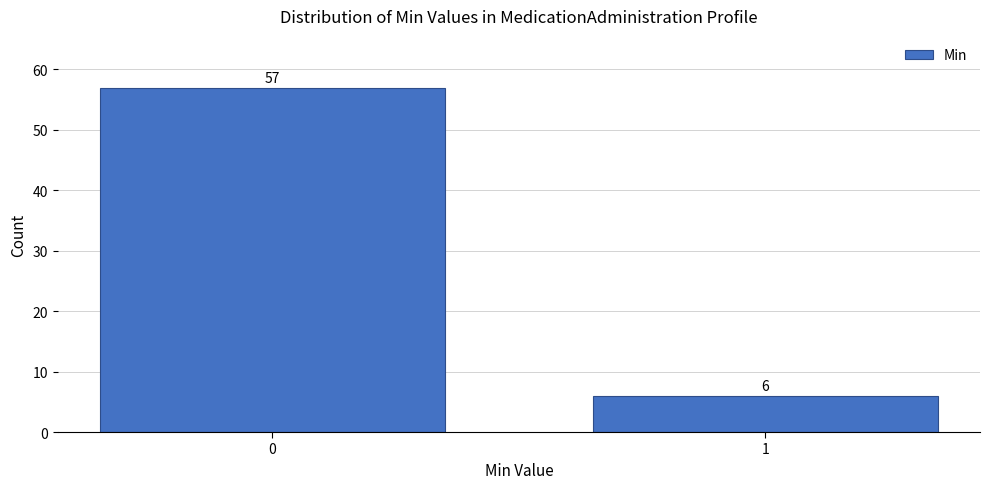

Reading left to right, extract all data points from this chart.

57	6